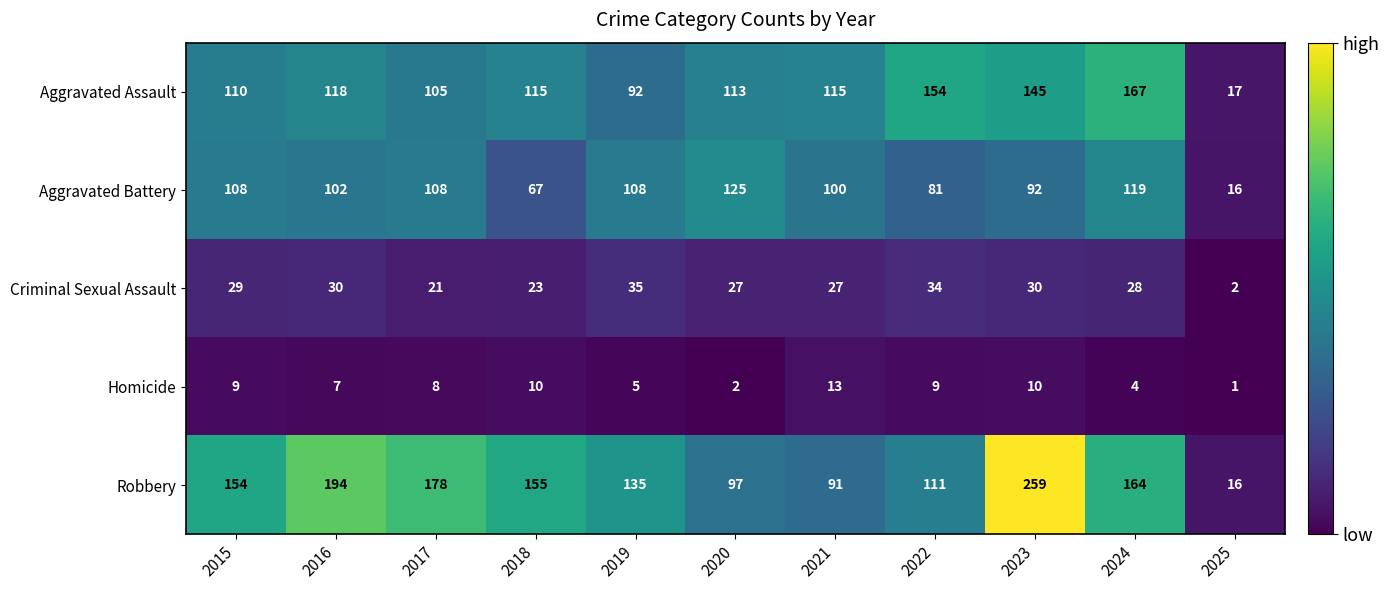

Is it true that Aggravated Assault equals 167 at 2024?

True